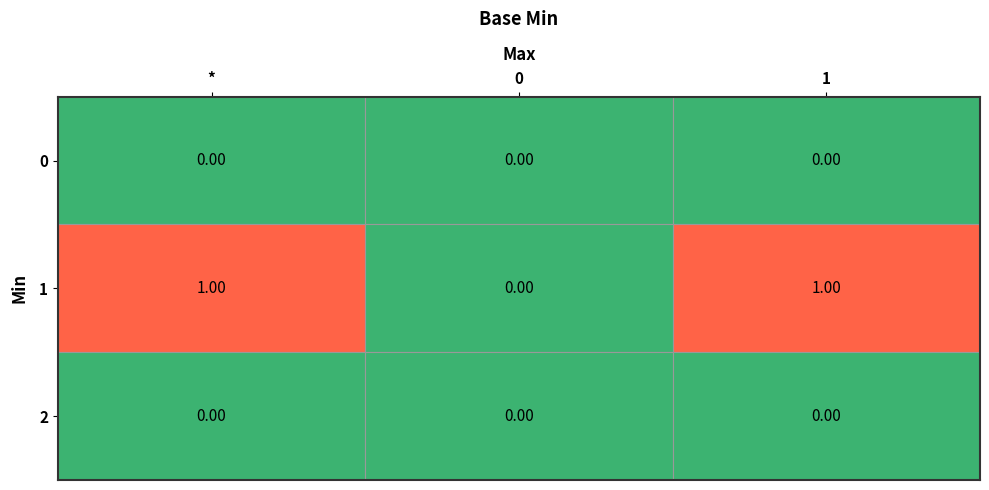

What is the difference between the highest and lowest values at *?

1